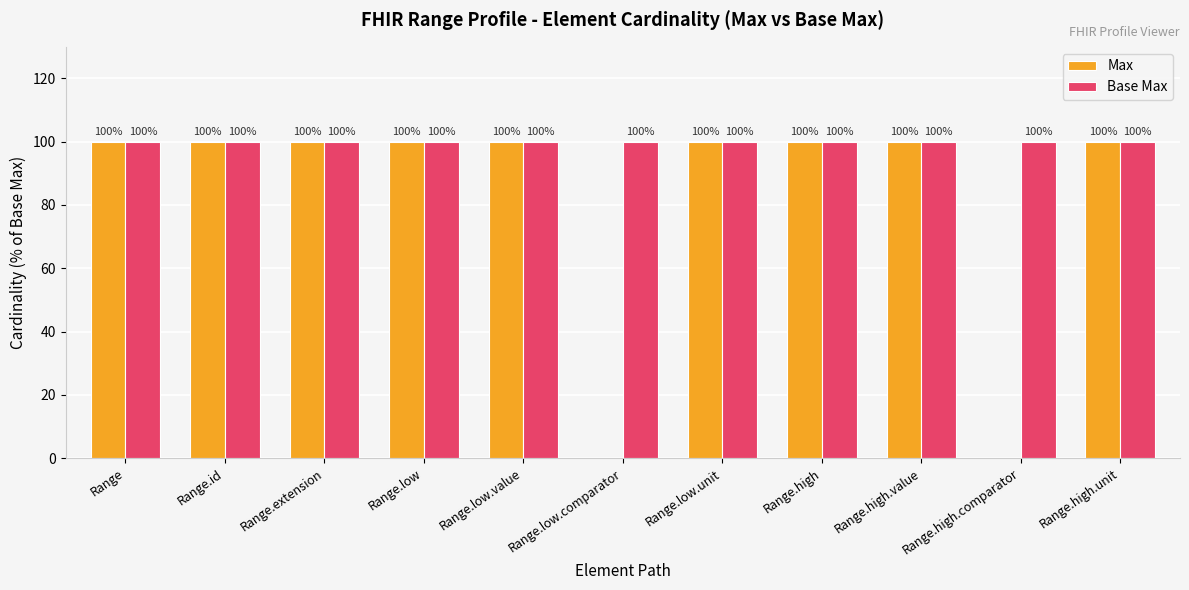

Which series has the largest total across all categories?

Base Max